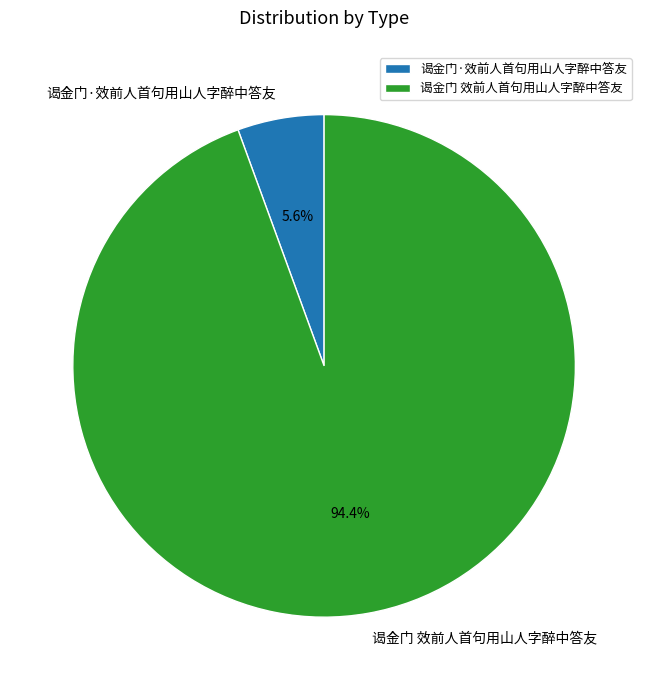

To the nearest percent, what percentage of the pie is 谒金门·效前人首句用山人字醉中答友?

6%